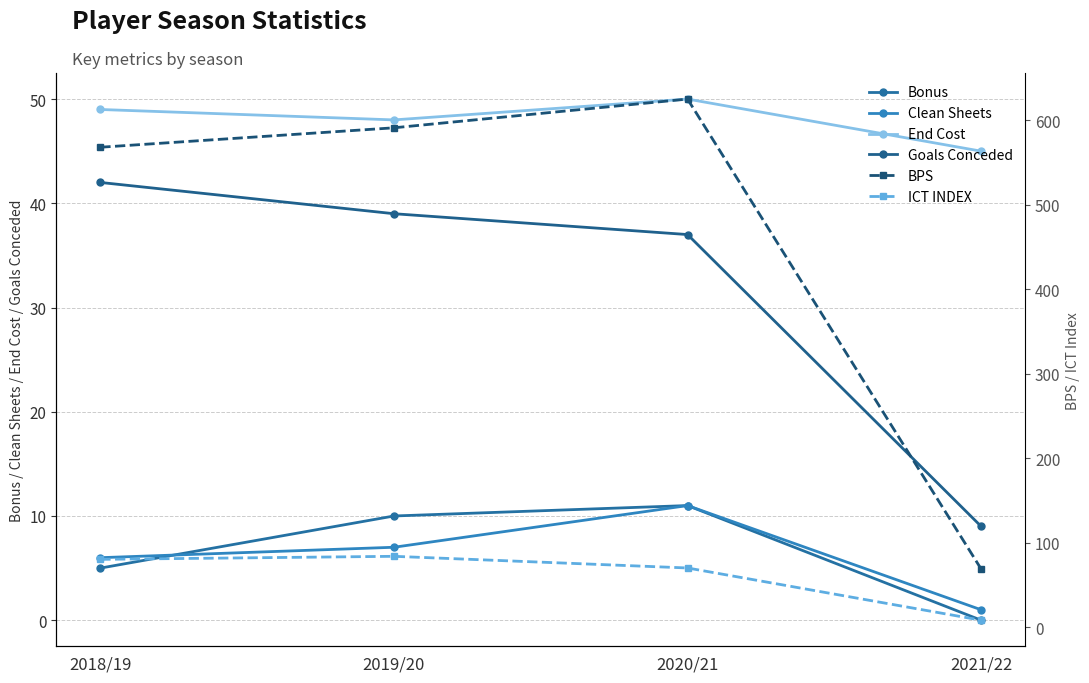

The value of ICT INDEX at 2018/19 is 47.5. True or false?

False